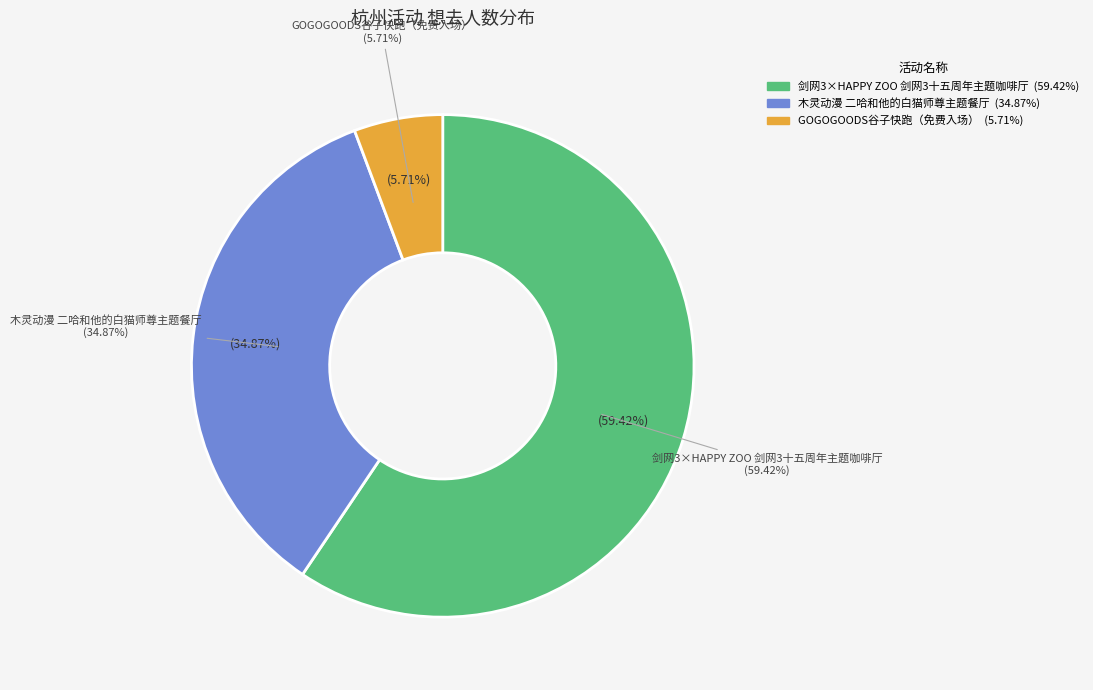

What percentage is the 木灵动漫 二哈和他的白猫师尊主题餐厅 slice, to the nearest percent?

35%